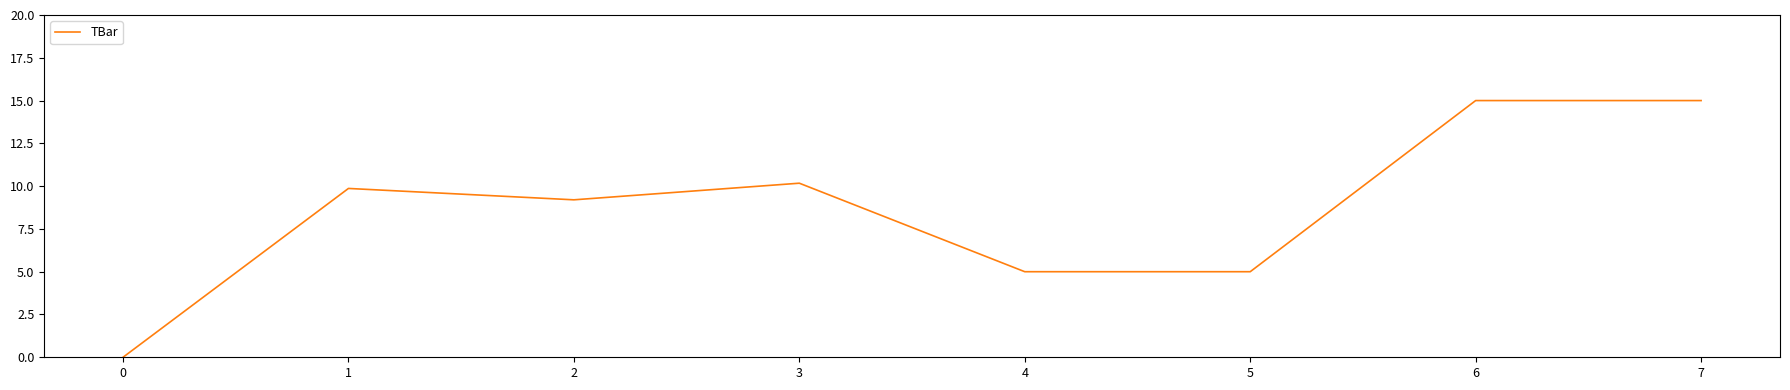

What is the difference between the maximum and minimum values?

15.0